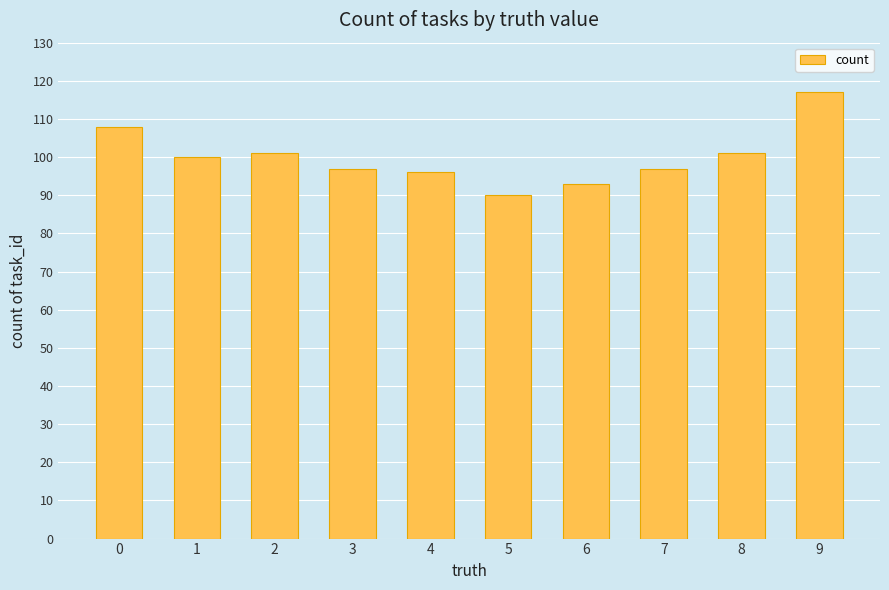

How many values are below 100?

5